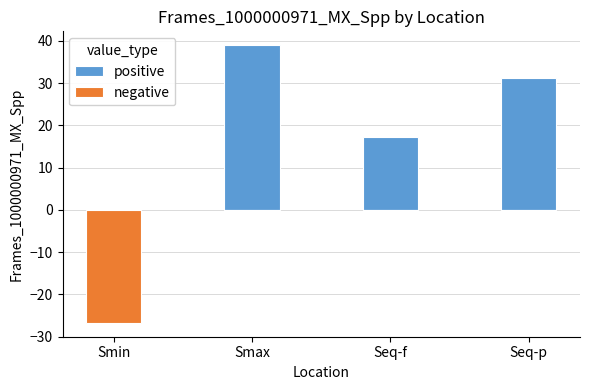

List the labels in order of negative value, largest first.

Smax, Seq-f, Seq-p, Smin